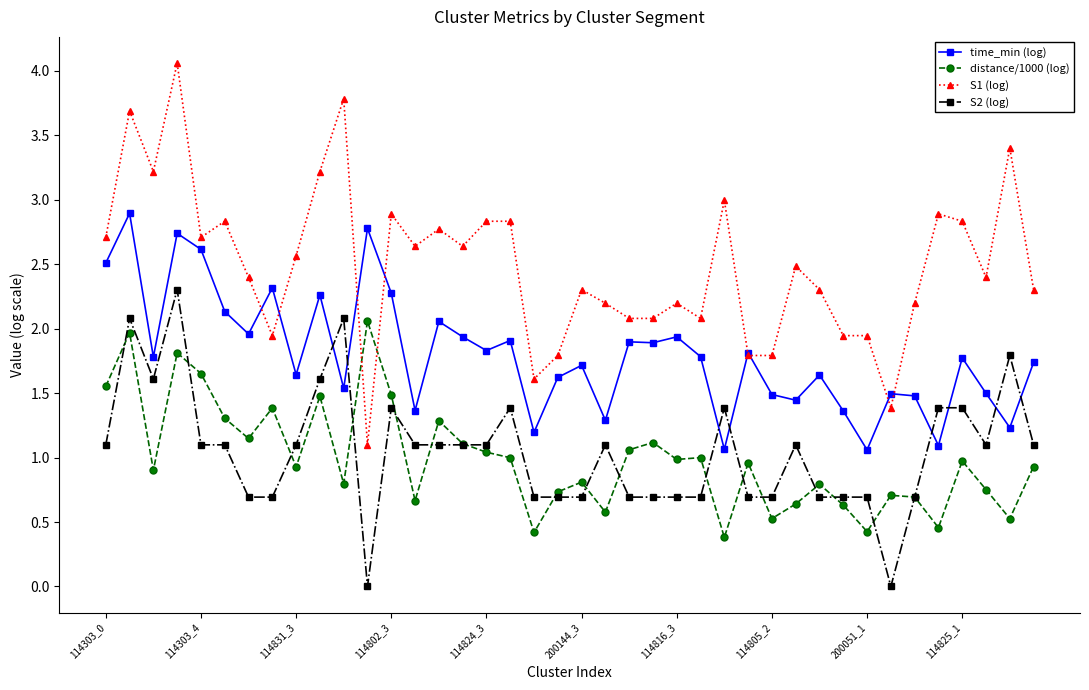

True or false: S1 (log) and S2 (log) intersect in this chart.

False